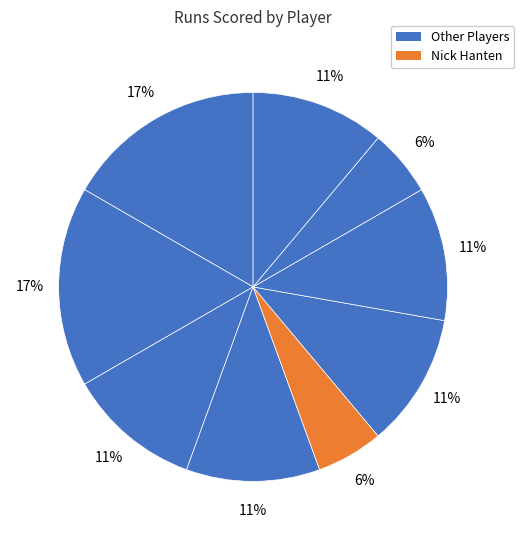

How many slices are in this pie chart?

9